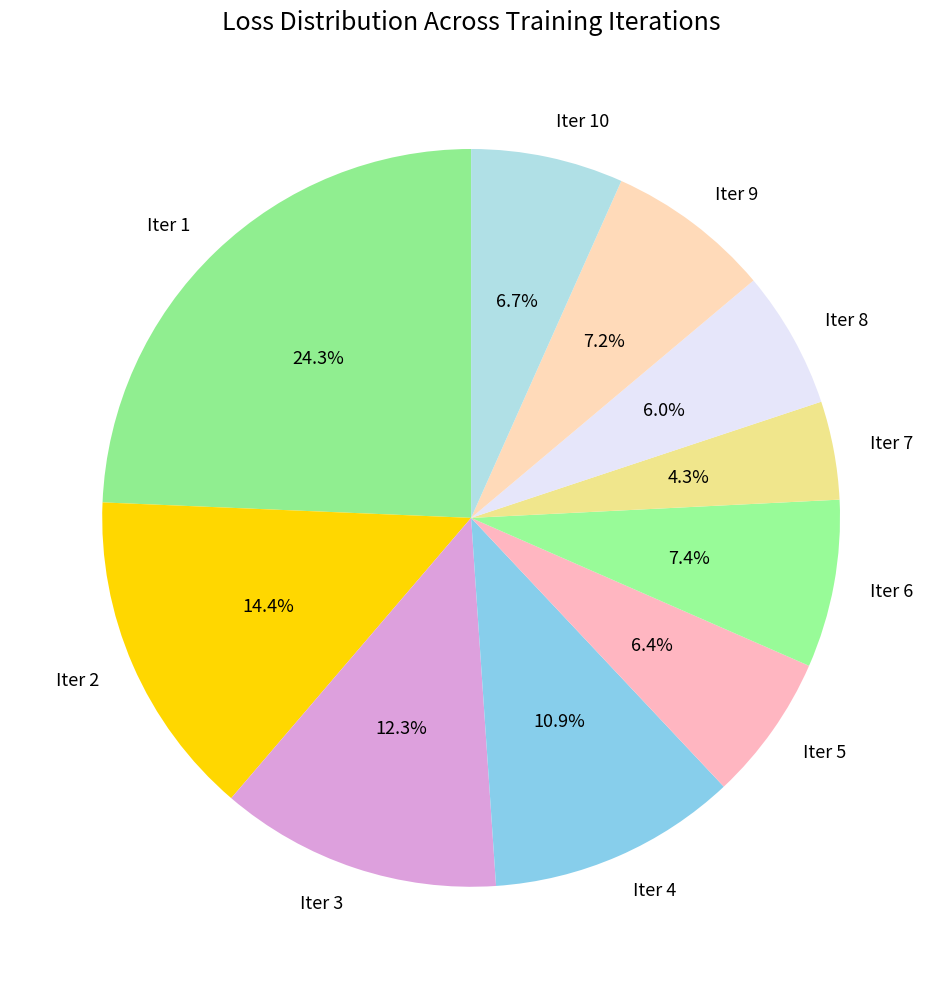

How many slices are in this pie chart?

10